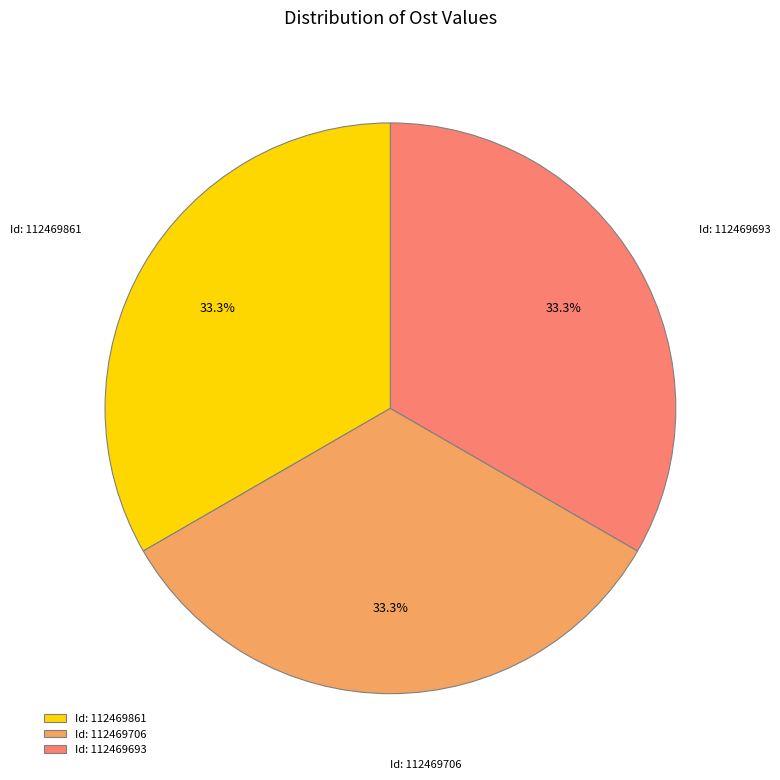

Approximately how many times larger is the value at Id: 112469693 compared to Id: 112469706?

1.0